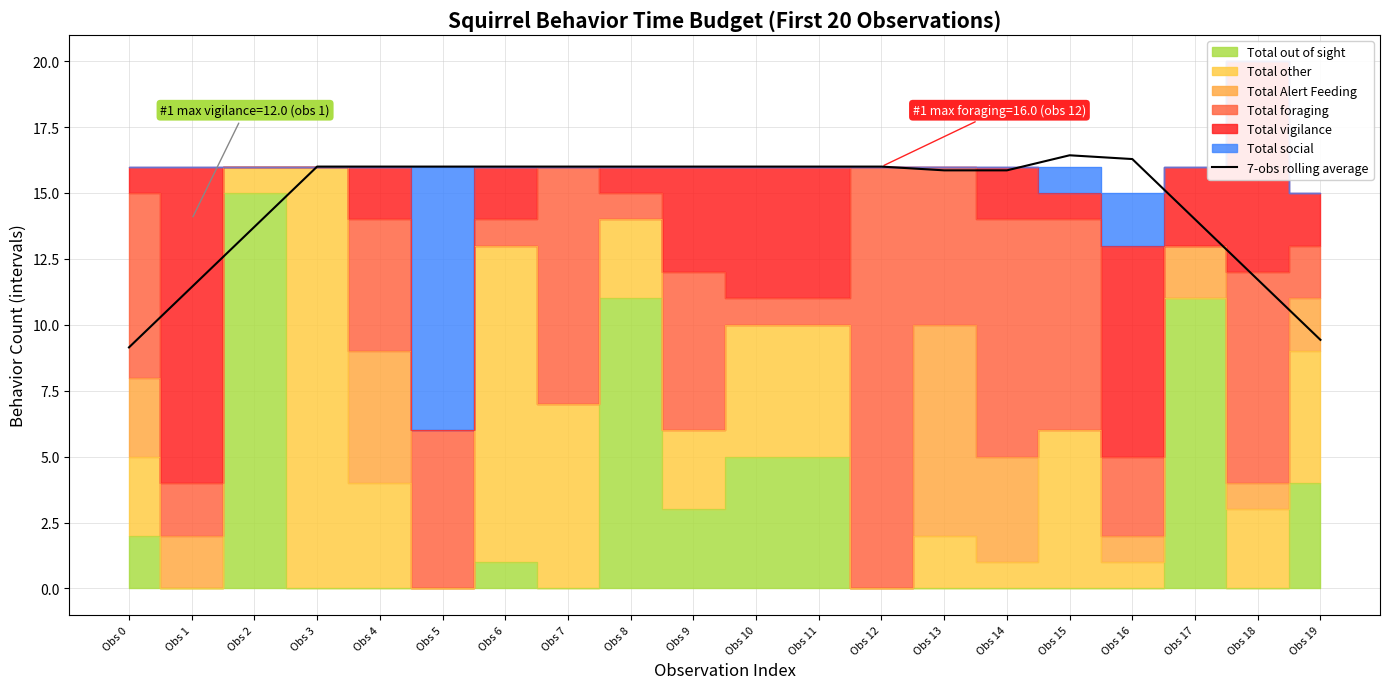

What is the change in value from Obs 11 to Obs 17?

-2.0